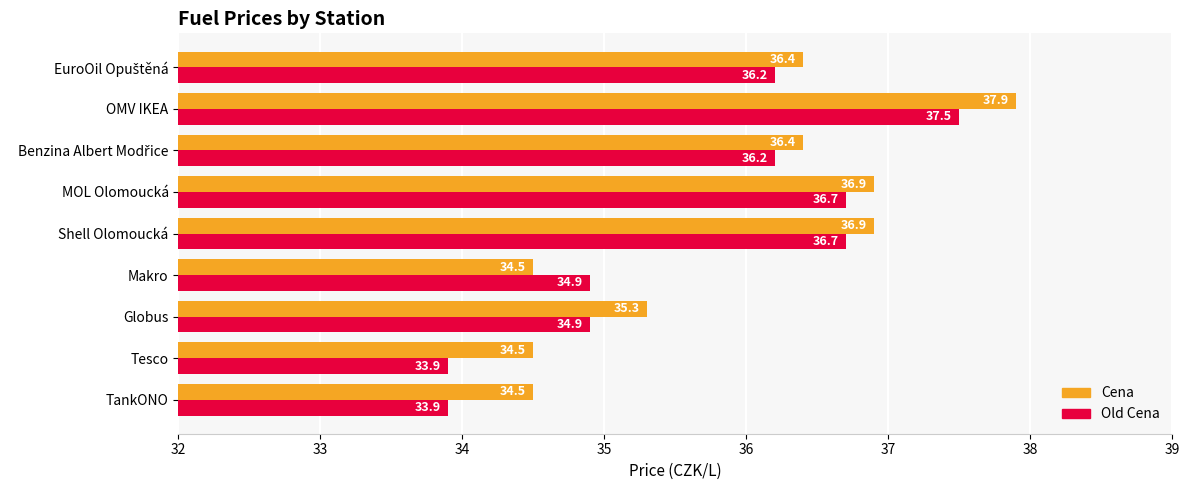

What is the sum of all Cena values?

323.3